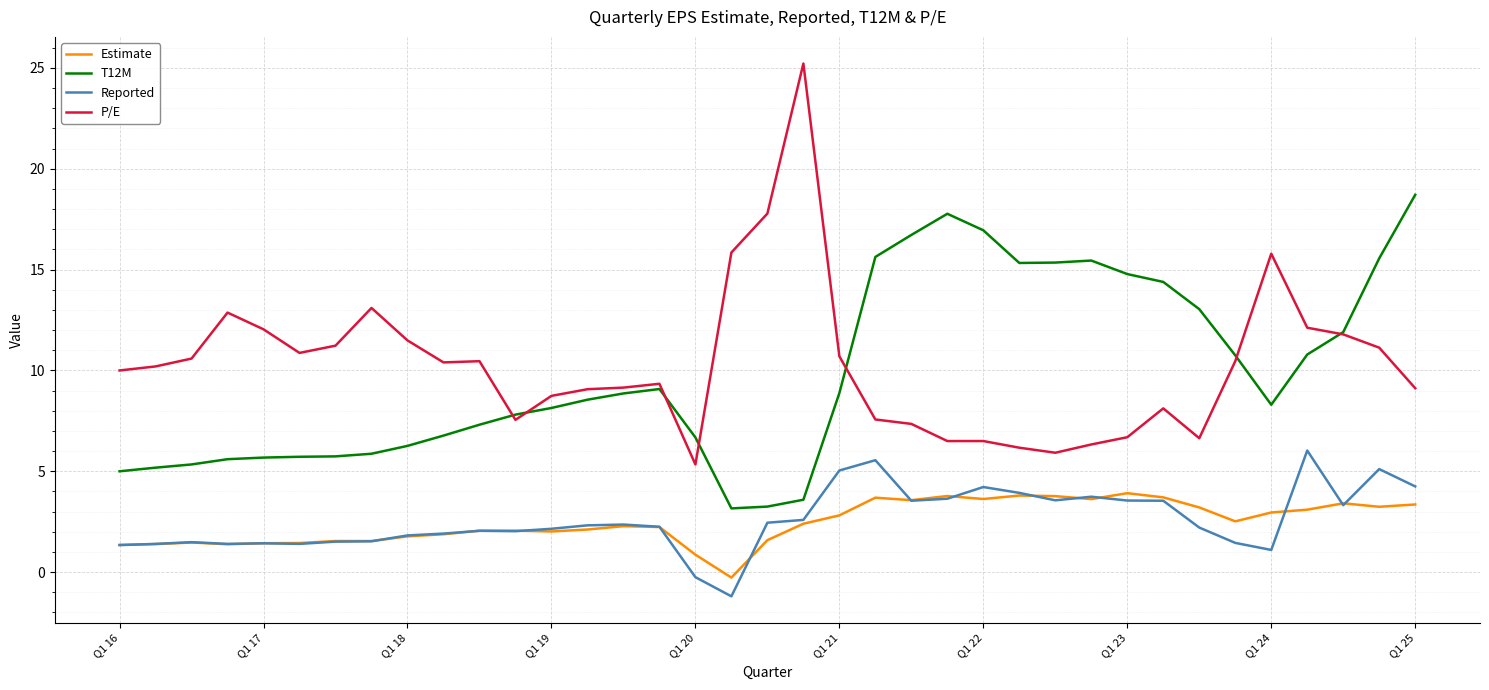

What is the maximum value shown in the chart?

25.2